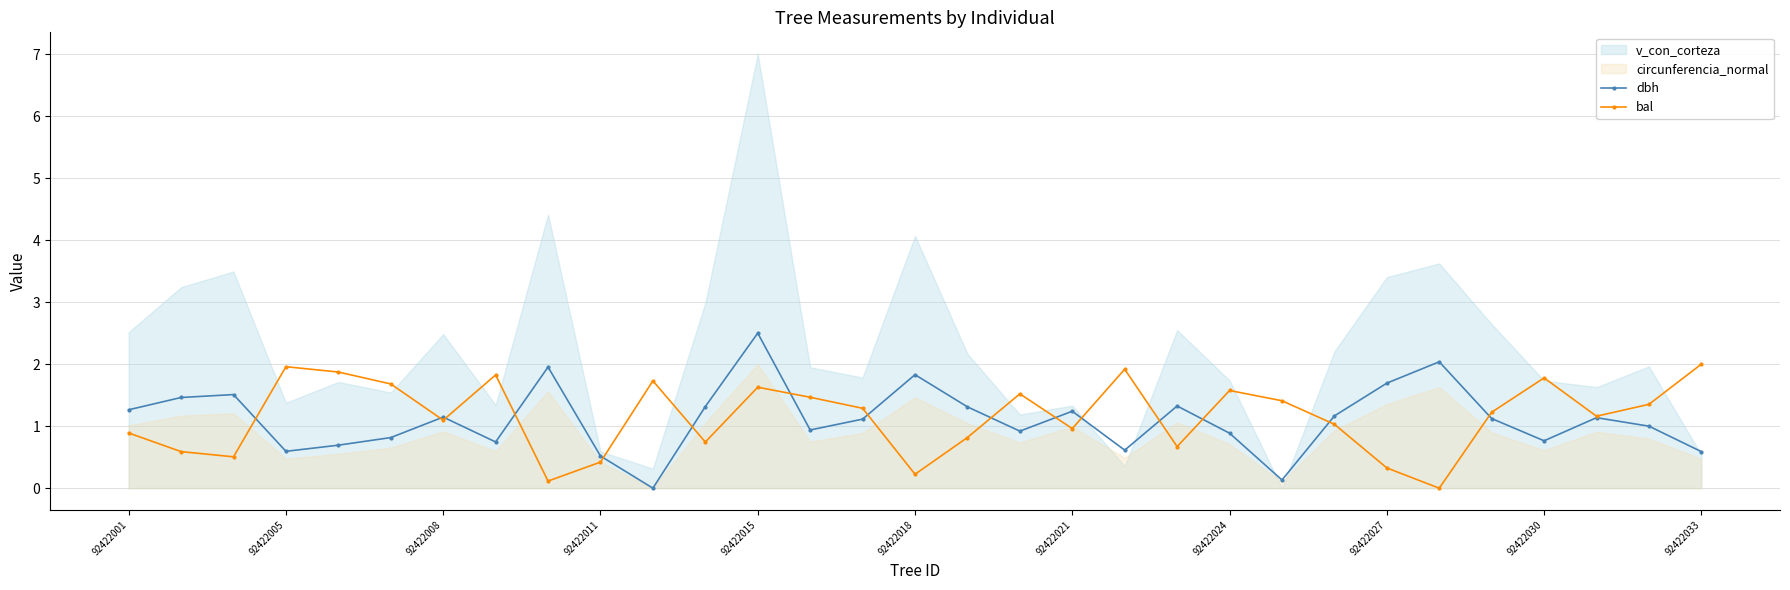

What is the difference between the maximum and second lowest values in the dbh series?

2.4